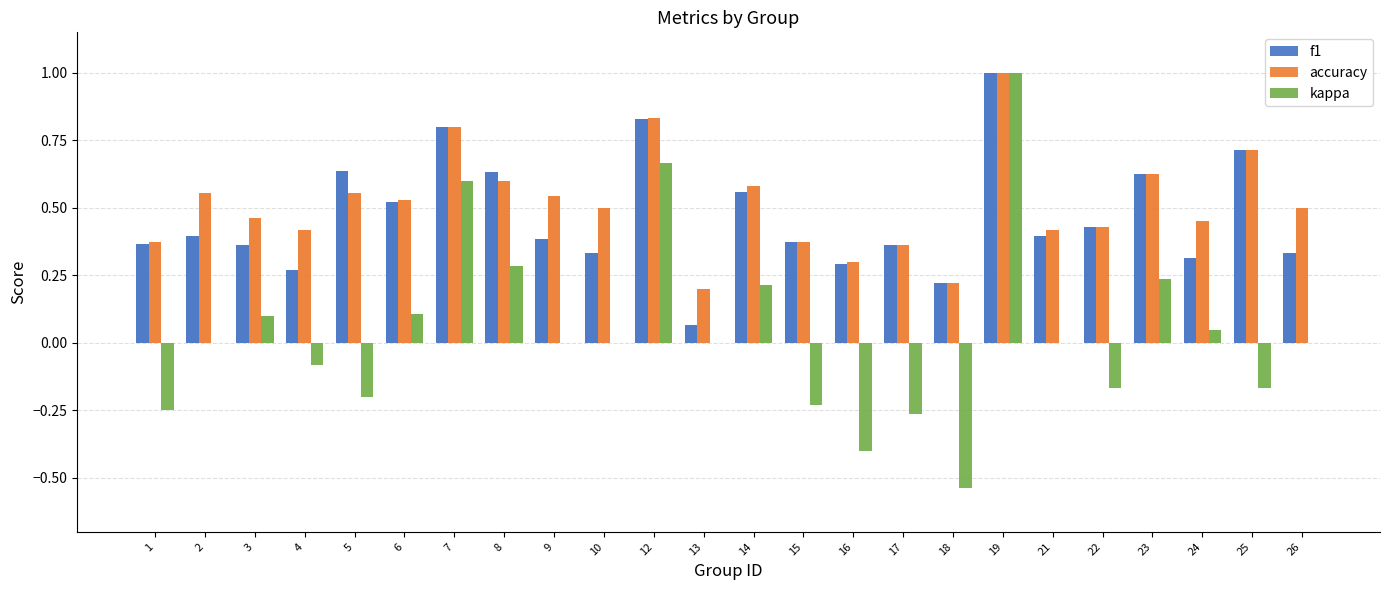

Which series has the largest range (max minus min)?

kappa